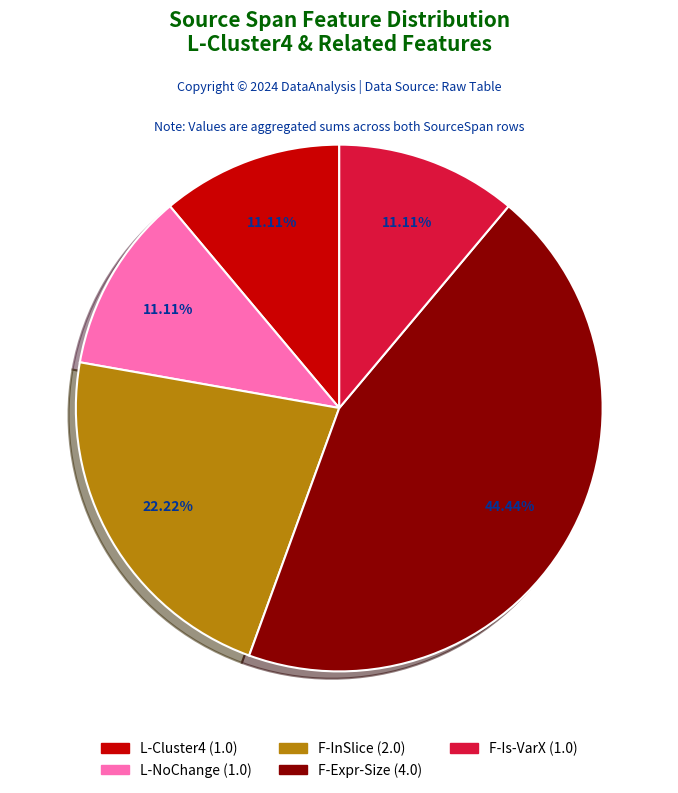

How many segments does this pie chart have?

5